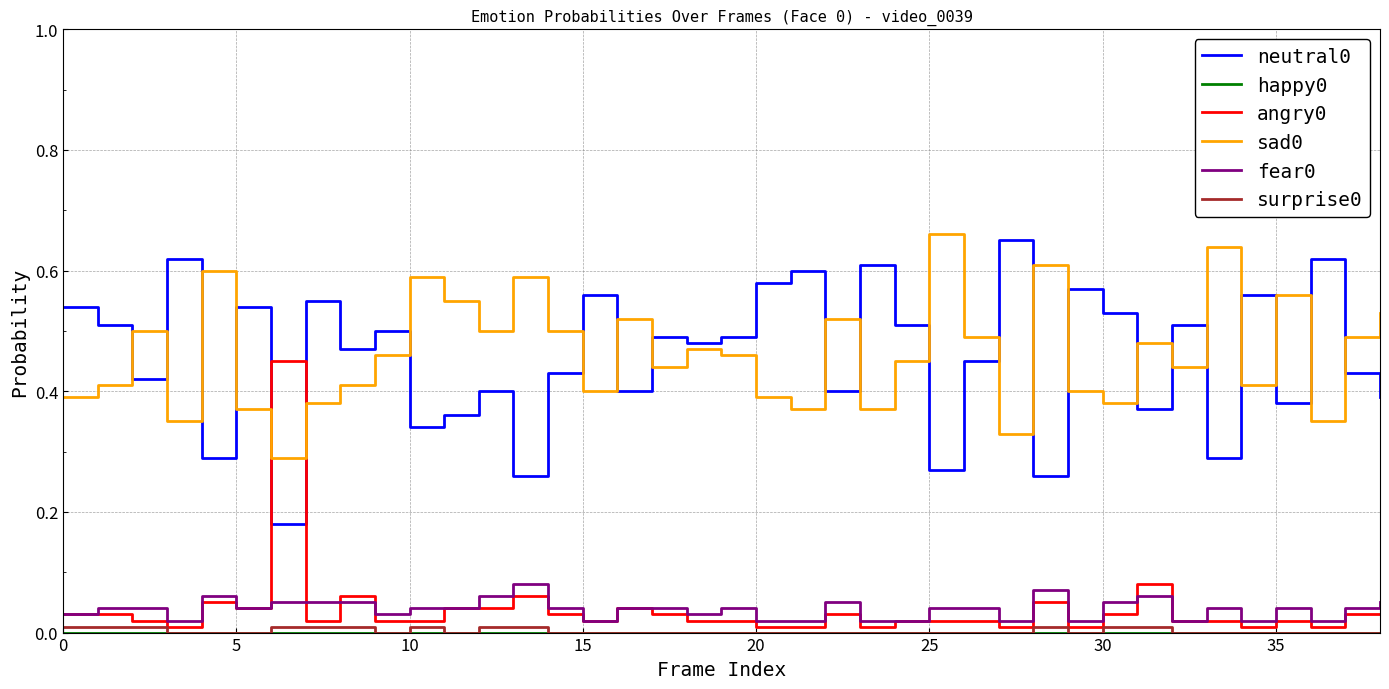

True or false: sad0 and surprise0 intersect in this chart.

False